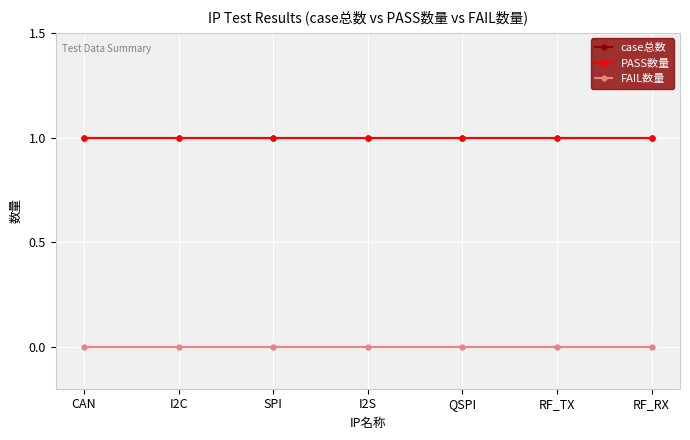

Is this an area chart (filled region under the line)?

No